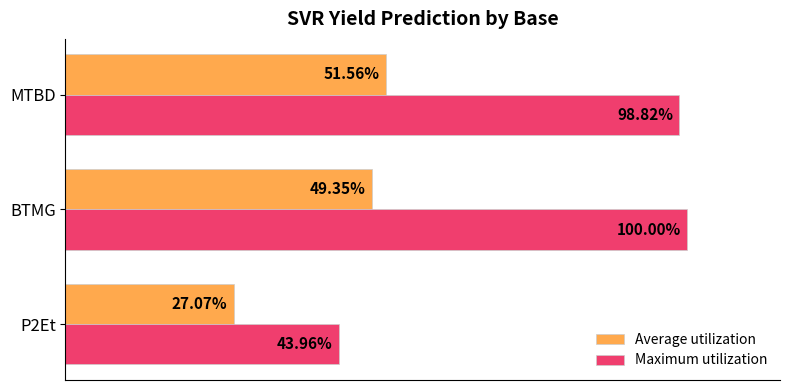

Which series has the widest spread of values?

Maximum utilization